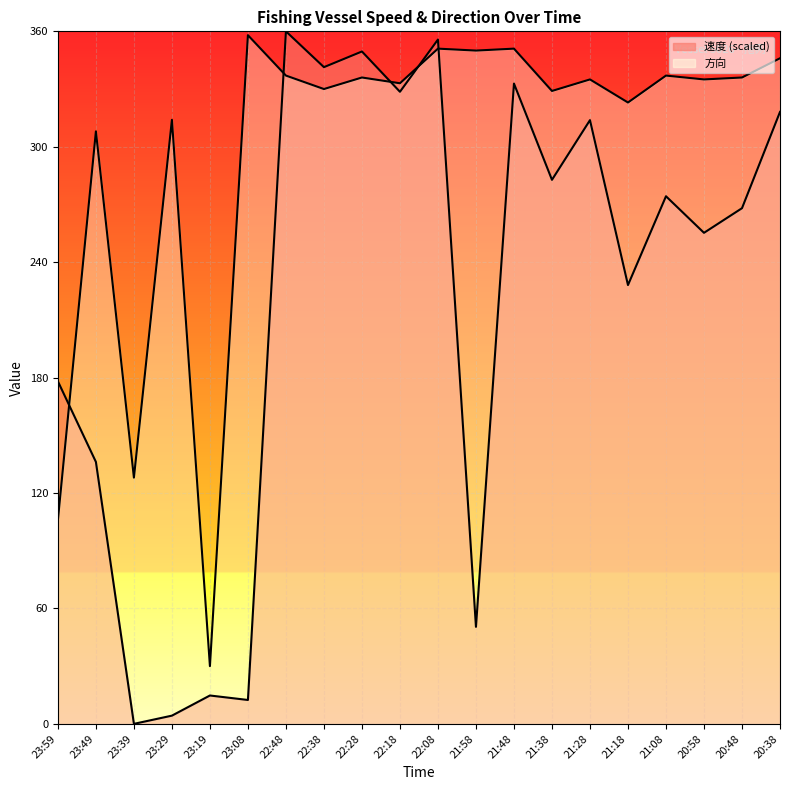

Reading right to left, what are all the values shown in this chart?

速度: 318.1	268.1	255.3	274.3	228.1	313.8	282.8	332.8	50.4	355.7	328.6	349.5	341.4	360.0	12.4	14.7	4.3	0.0	136.2	178.1
方向: 346.0	336.0	335.0	337.0	323.0	335.0	329.0	351.0	350.0	351.0	333.0	336.0	330.0	337.0	358.0	30.0	314.0	128.0	308.0	106.0